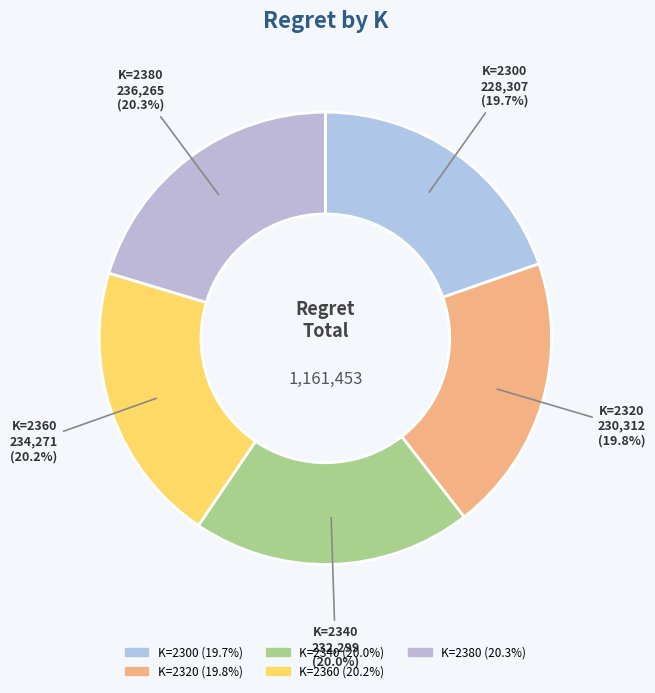

To the nearest percent, what percentage of the pie is K=2360?

20%